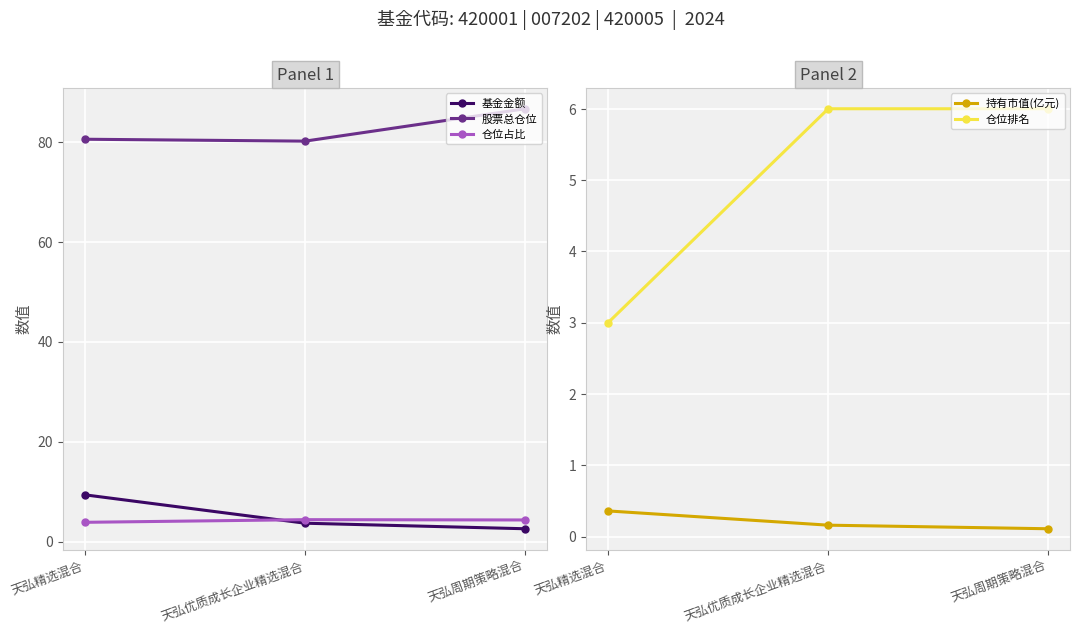

What is the total value across all series at 天弘优质成长企业精选混合?

94.4